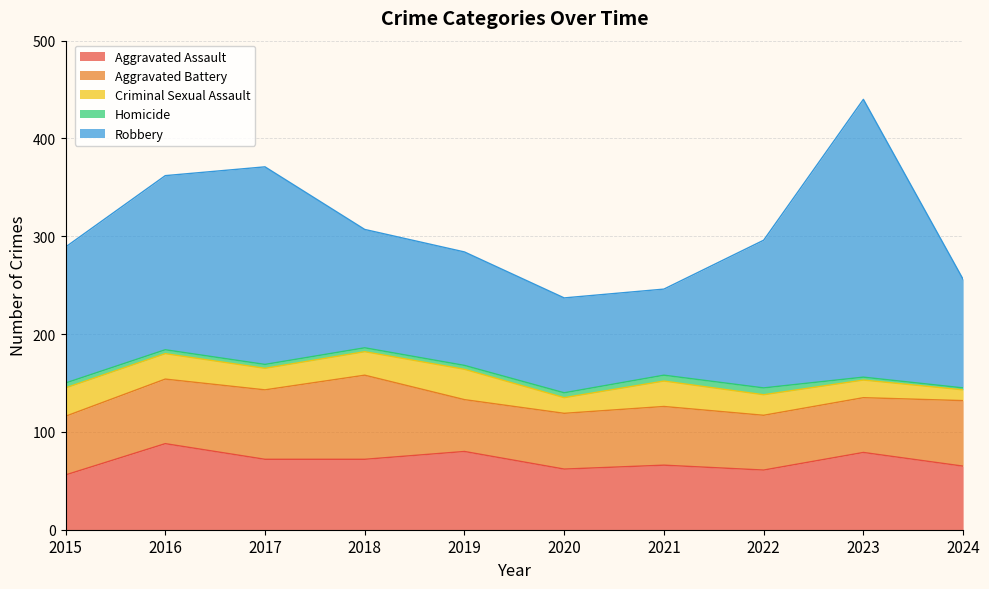

Reading left to right, transcribe all the data shown in this chart.

Aggravated Assault: 56	88	72	72	80	62	66	61	79	65
Aggravated Battery: 60	66	71	86	53	57	60	56	56	67
Criminal Sexual Assault: 29	26	22	24	31	16	26	21	18	11
Homicide: 5	4	4	4	4	5	6	7	3	2
Robbery: 139	178	202	121	116	97	88	151	284	111